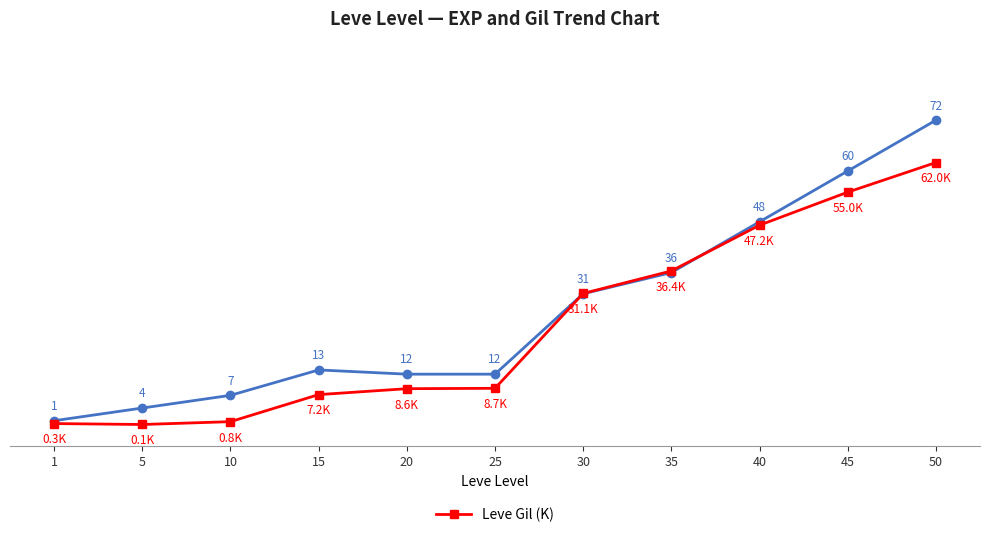

What is the maximum value shown in the chart?

72.0